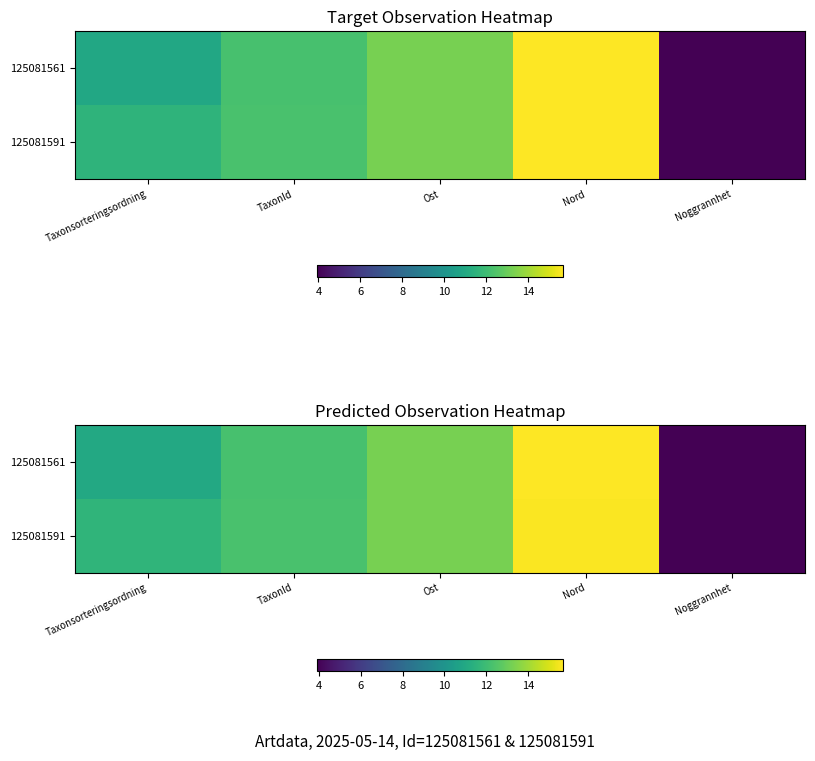

Which label corresponds to the largest value in the chart?

Nord